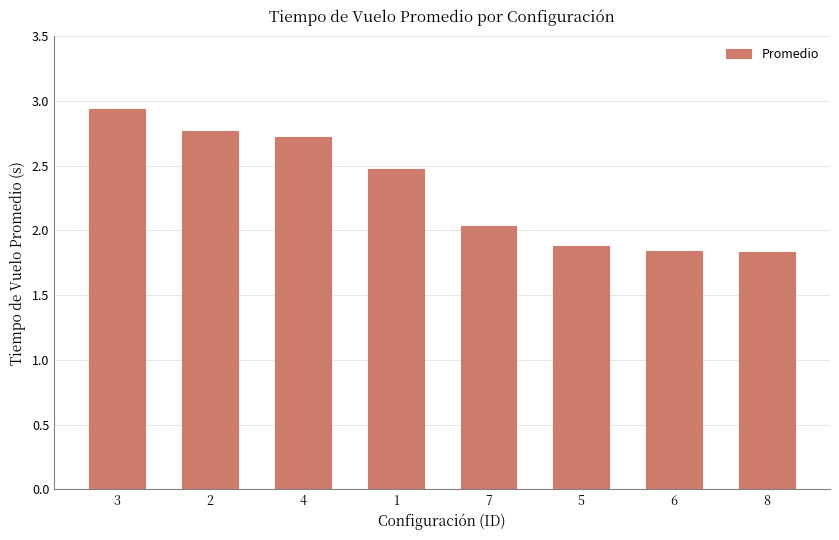

What is the label of the 5th bar from the left?

7